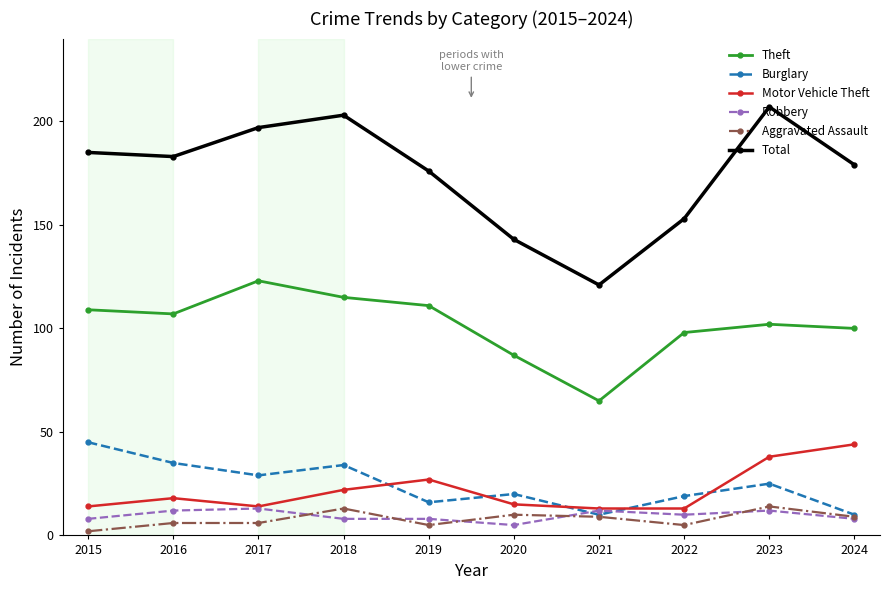

True or false: Theft and Aggravated Assault intersect in this chart.

False